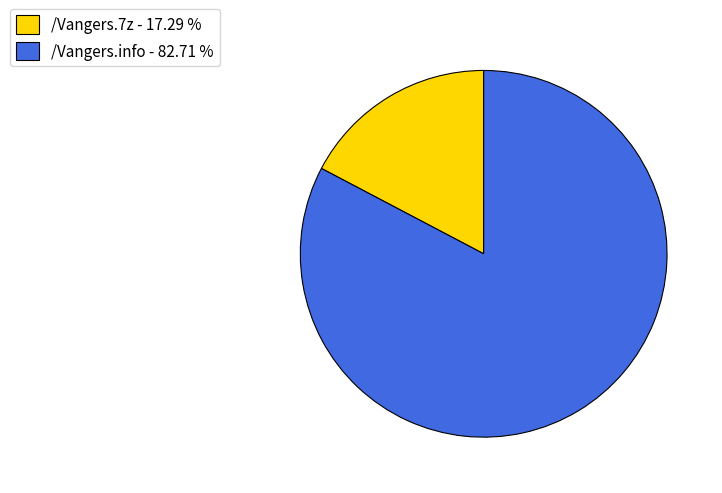

Between /Vangers.7z - 17.29 % and /Vangers.info - 82.71 %, which is larger?

/Vangers.info - 82.71 %